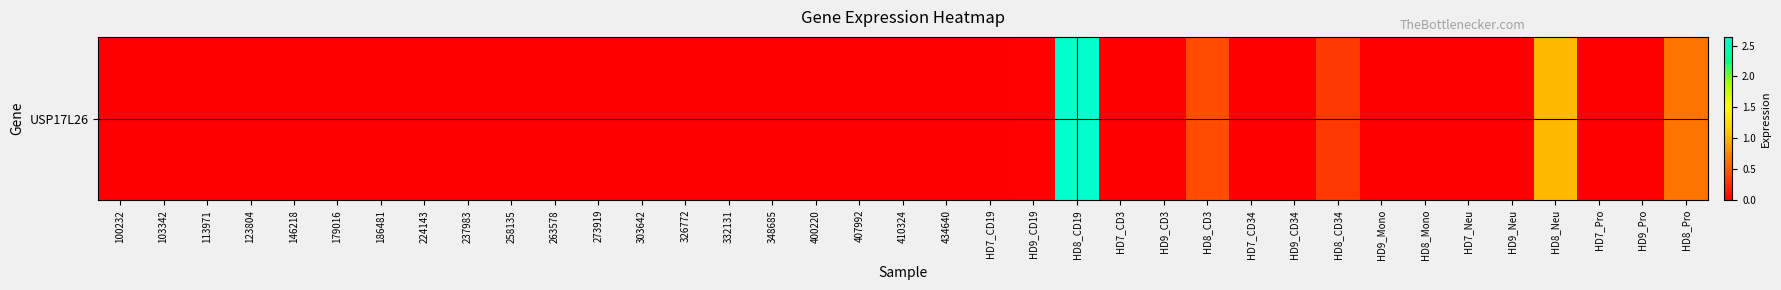

Reading right to left, extract all data points from this chart.

0.6	0.0	0.0	1.0	0.0	0.0	0.0	0.0	0.3	0.0	0.0	0.4	0.0	0.0	2.6	0.0	0.0	0.0	0.0	0.0	0.0	0.0	0.0	0.0	0.0	0.0	0.0	0.0	0.0	0.0	0.0	0.0	0.0	0.0	0.0	0.0	0.0